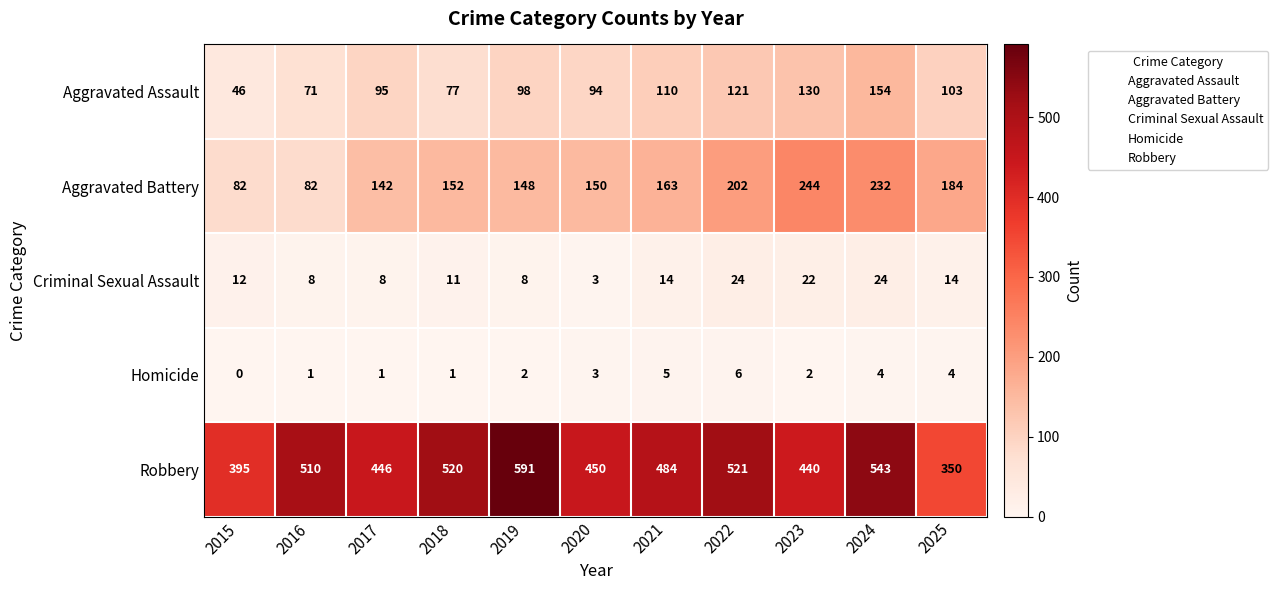

What is the sum of the Aggravated Battery values at 2025 and 2015?

266